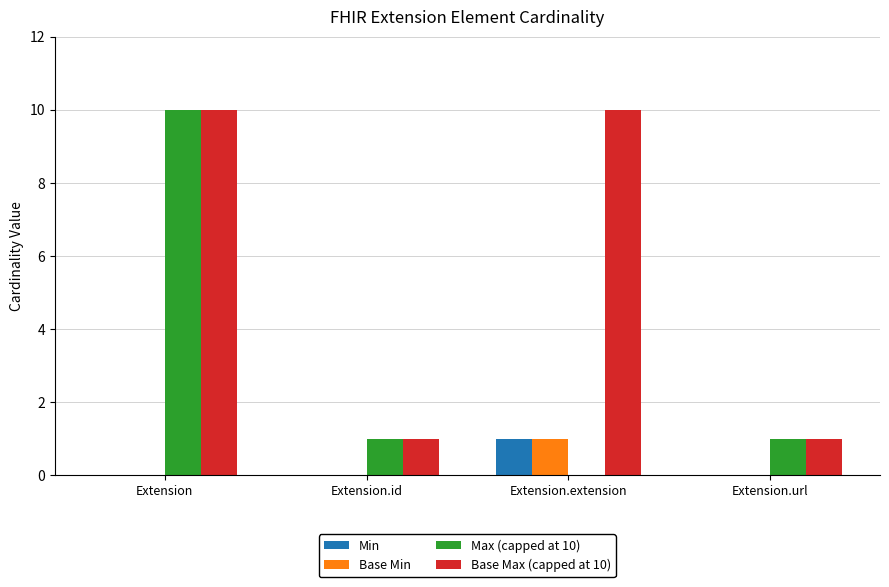

The value of Max (capped at 10) at Extension.extension is 0. True or false?

True